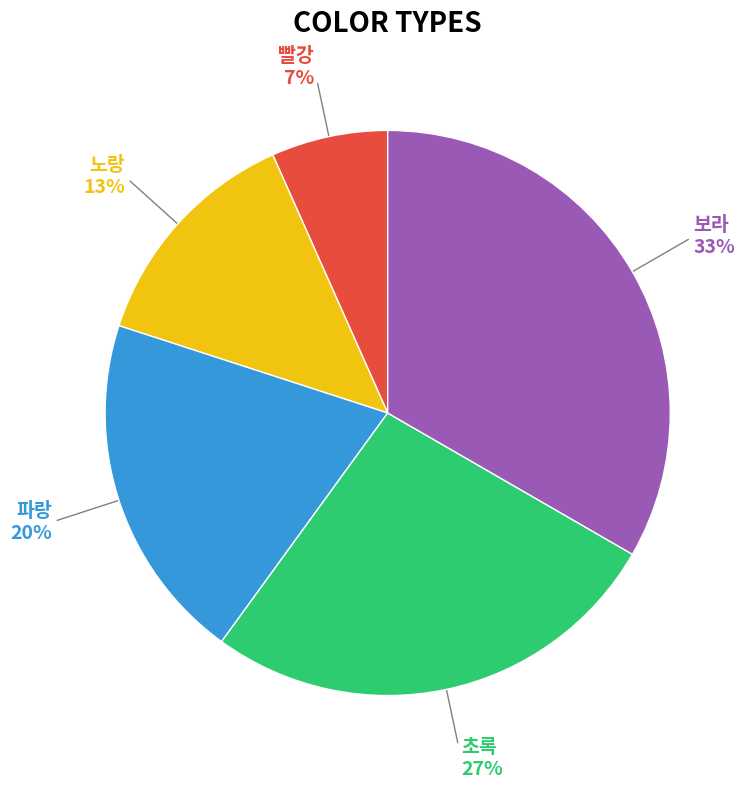

Does any single category account for the majority?

No